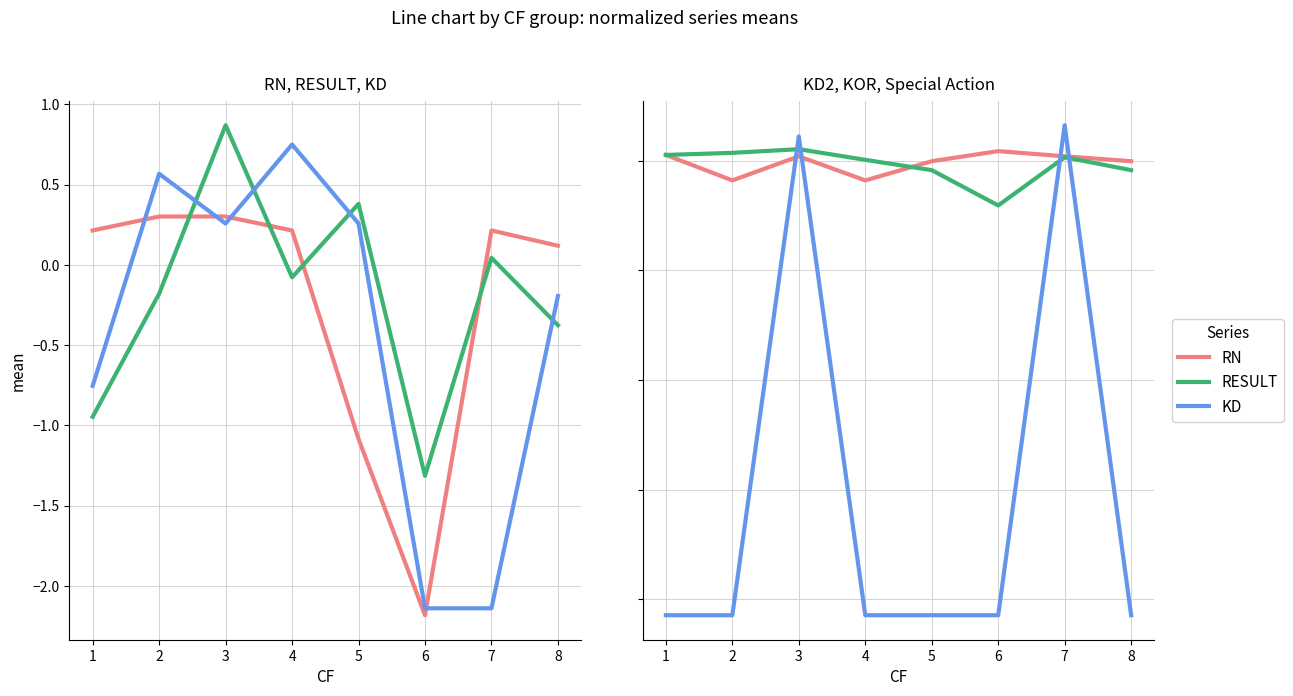

Is it true that KOR equals 0.4 at 2?

True